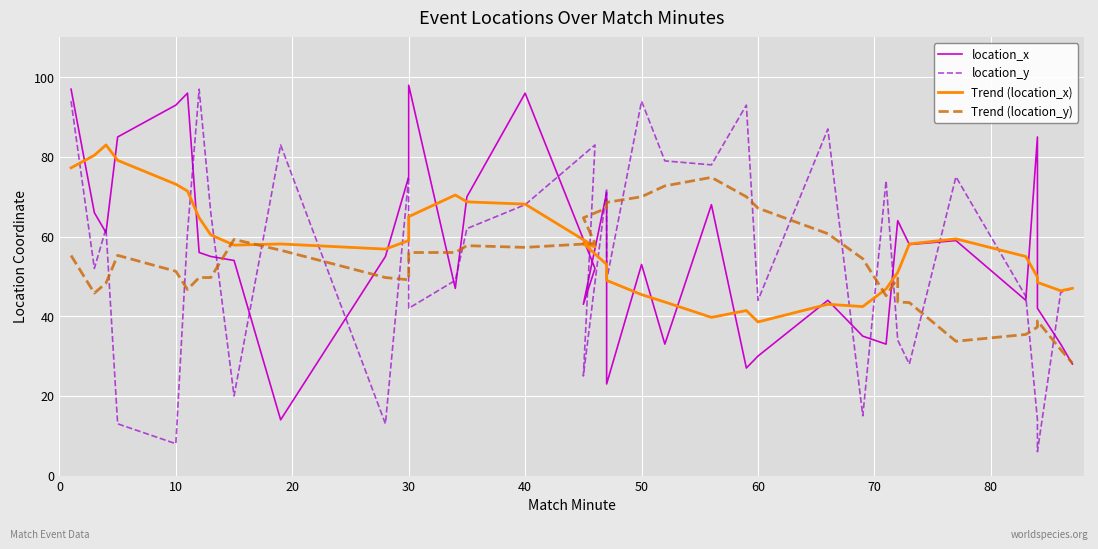

At 30, list the series in order from largest to smallest.

location_x, Trend (location_x), Trend (location_y), location_y